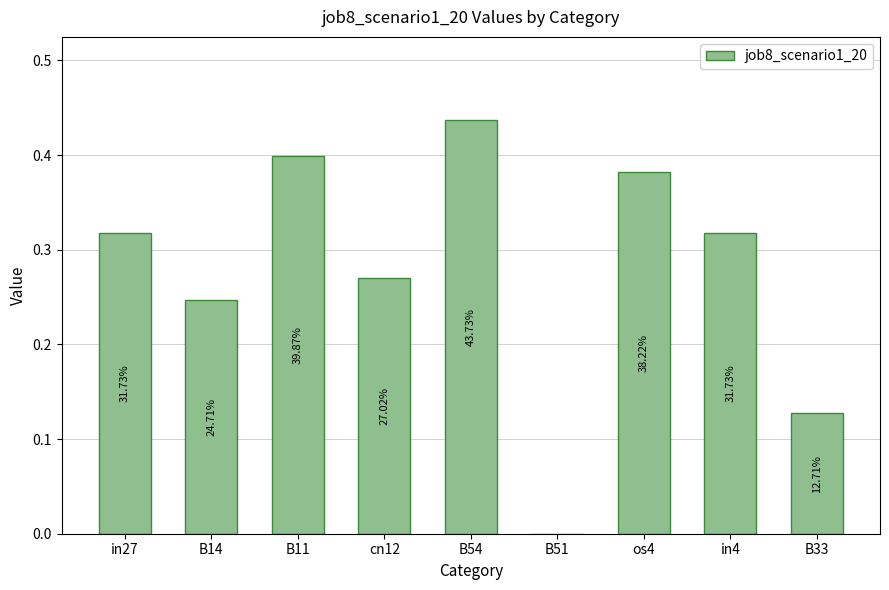

Are the bars horizontal?

No